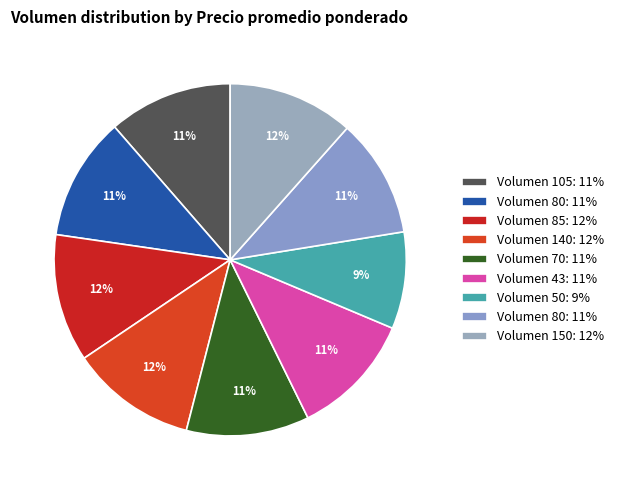

How many segments does this pie chart have?

9